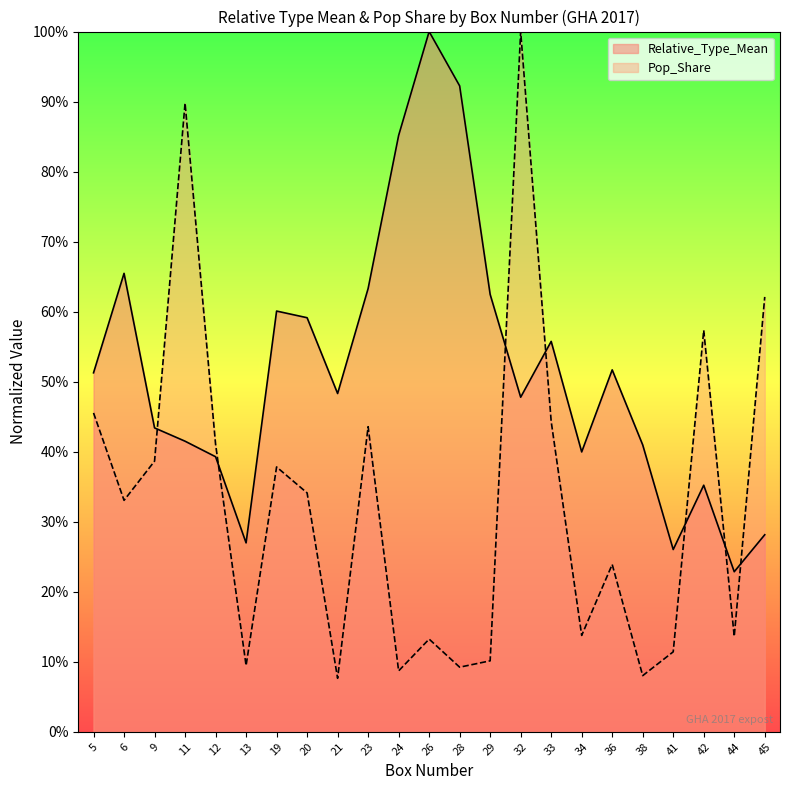

True or false: Relative_Type_Mean has more than 2 points higher than both neighbors.

True